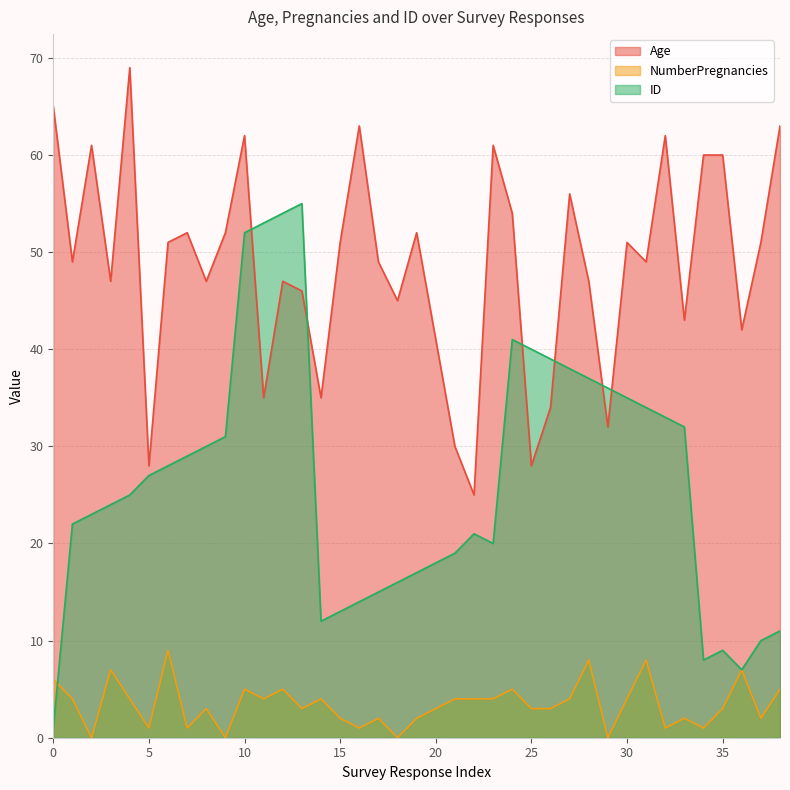

How many data points in NumberPregnancies are above 3?

19